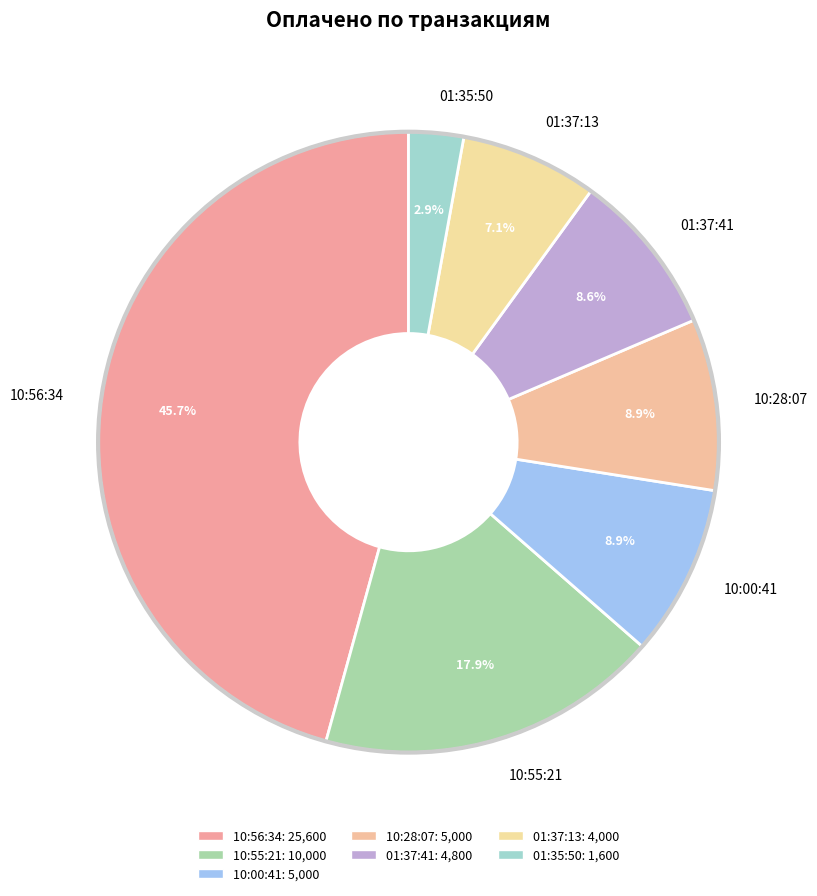

Combined, what portion of the pie is 01:37:41 and 01:37:13?

15.7%